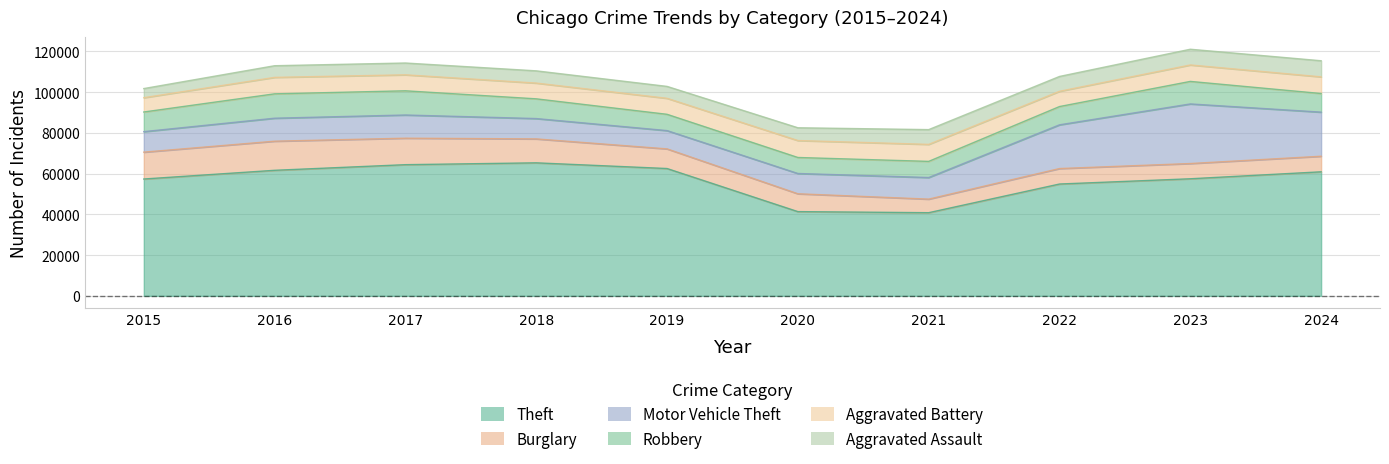

List the labels in order of Robbery value, smallest first.

2020, 2021, 2019, 2022, 2024, 2015, 2018, 2023, 2017, 2016